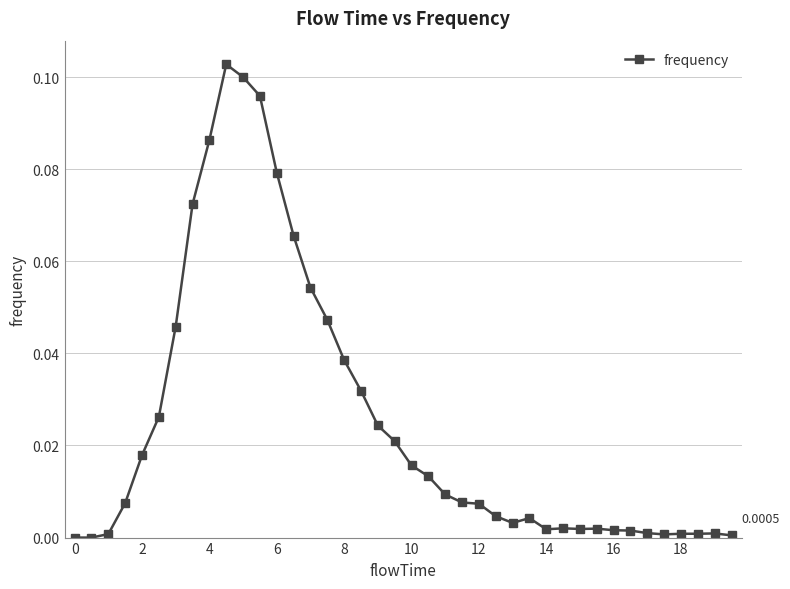

What is the sum of all values?

1.0